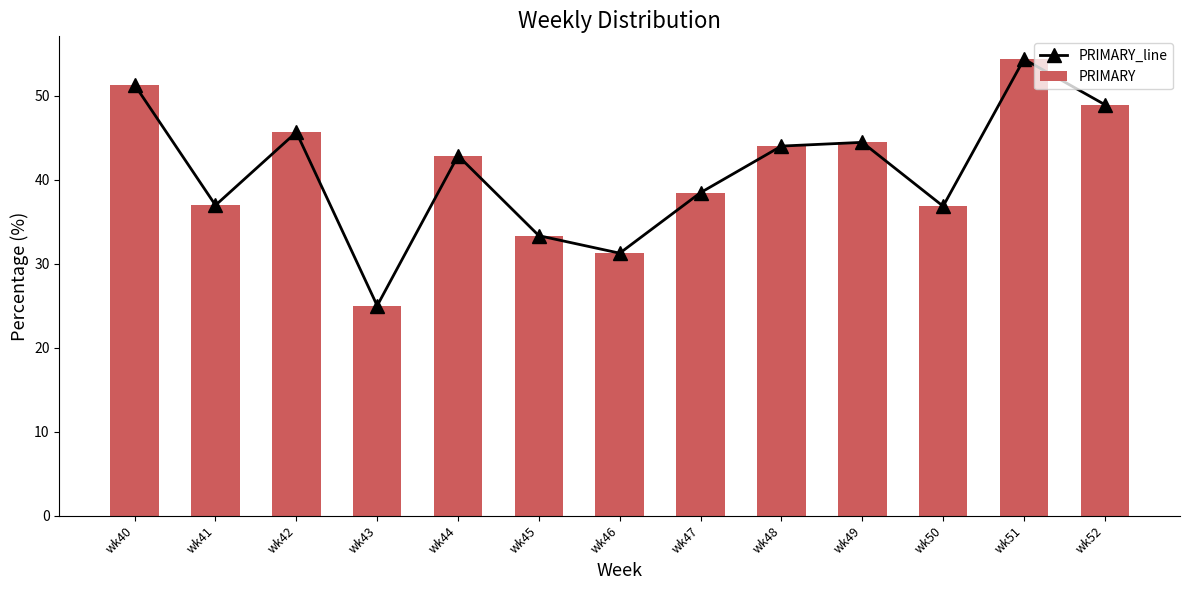

What is the value of the PRIMARY bar at the 8th from the left?

38.5